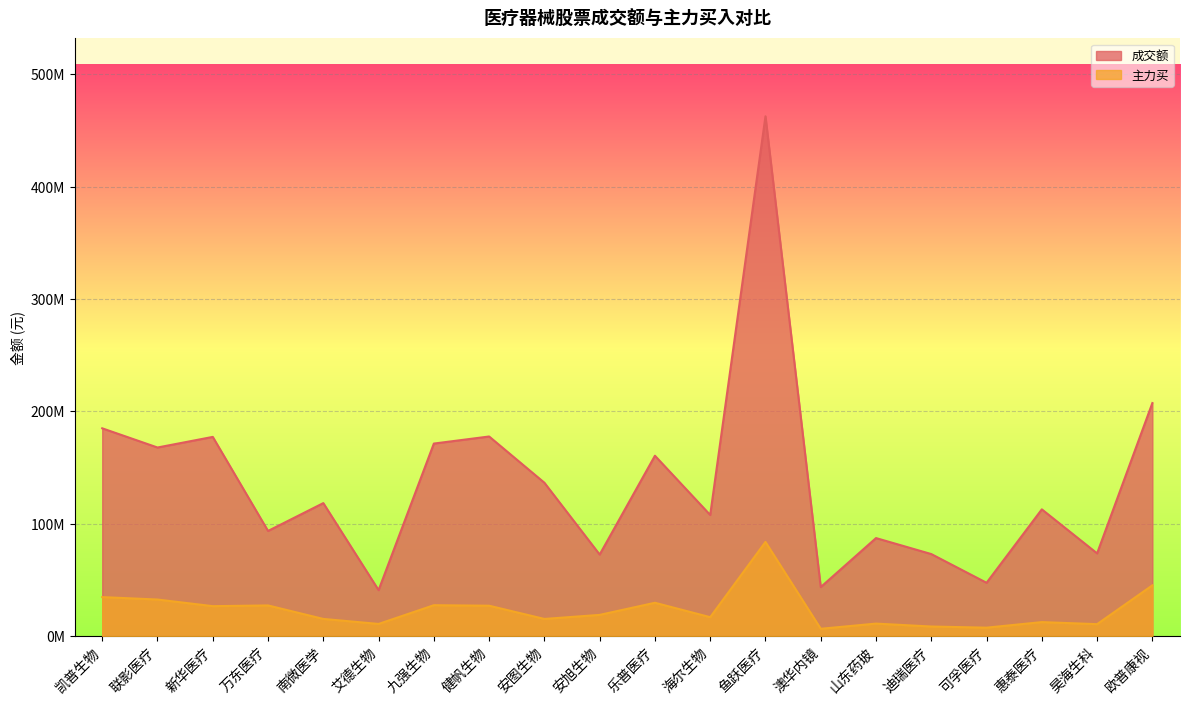

Which category has the lowest value in the 成交额 series?

艾德生物